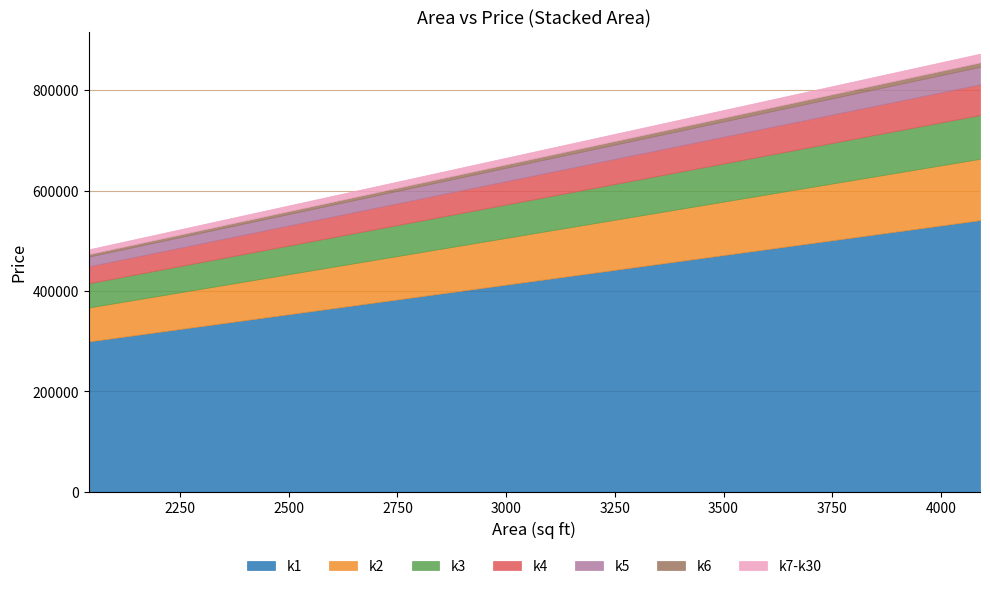

What is the value of the 7th point from the left?

810024.8